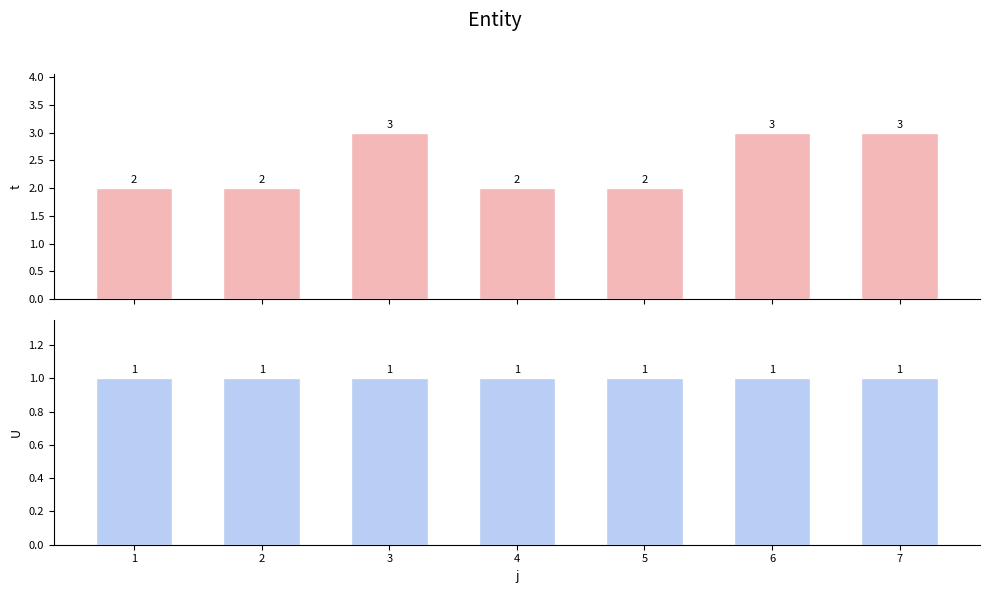

The t series shows 1 at 4. True or false?

False